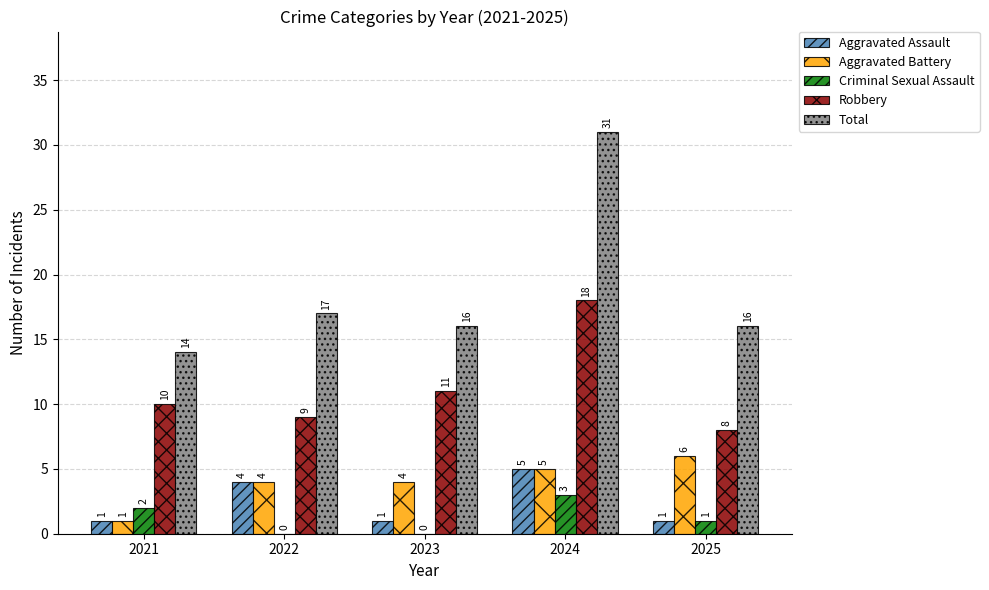

What is the maximum value for Aggravated Battery?

6